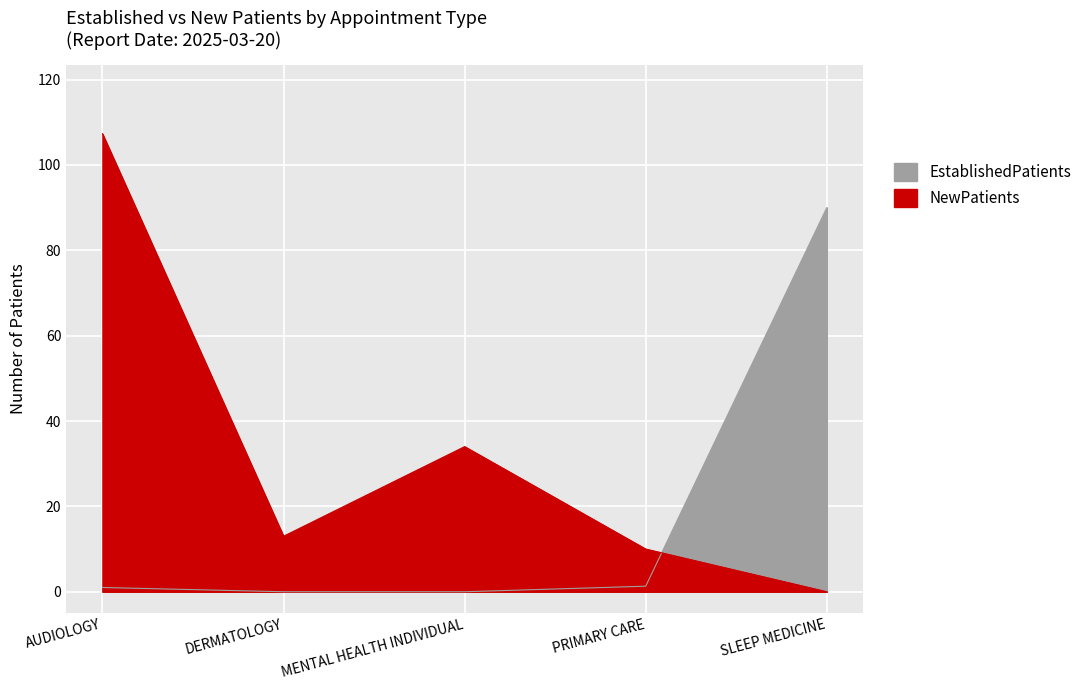

Reading left to right, list all the values displayed in this chart.

EstablishedPatients: AUDIOLOGY=1.0	DERMATOLOGY=0.0	MENTAL HEALTH INDIVIDUAL=0.0	PRIMARY CARE=1.3	SLEEP MEDICINE=90.0
NewPatients: AUDIOLOGY=107.3	DERMATOLOGY=13.0	MENTAL HEALTH INDIVIDUAL=34.0	PRIMARY CARE=10.0	SLEEP MEDICINE=0.0